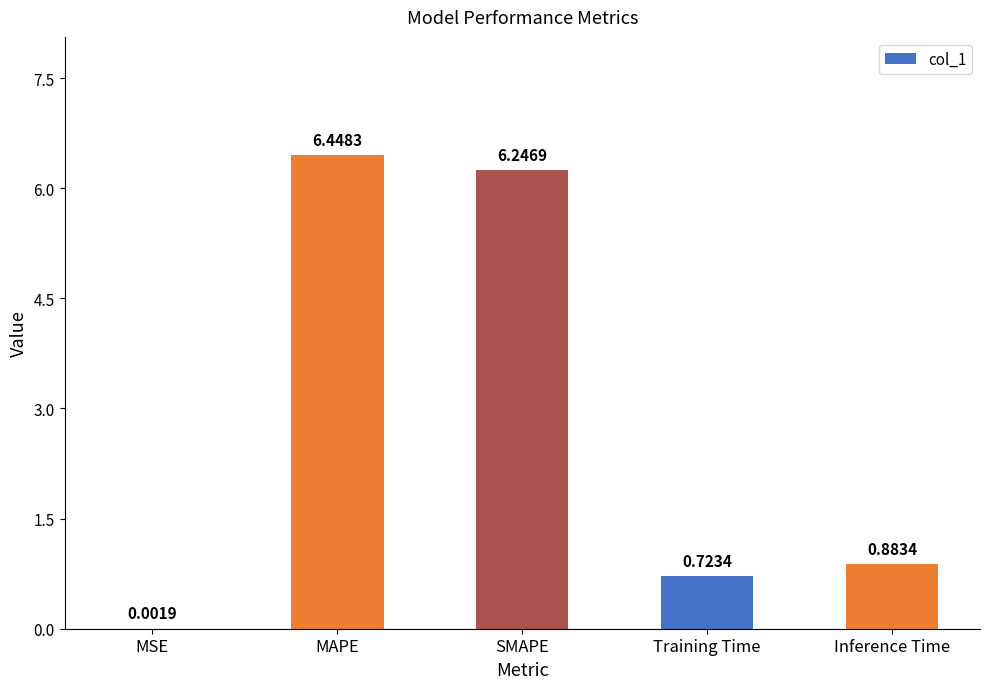

At which label is the value closest to 3?

Inference Time